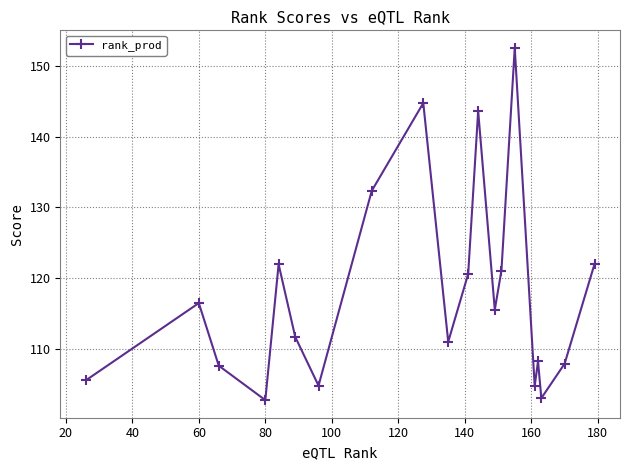

What is the smallest value displayed?

102.7